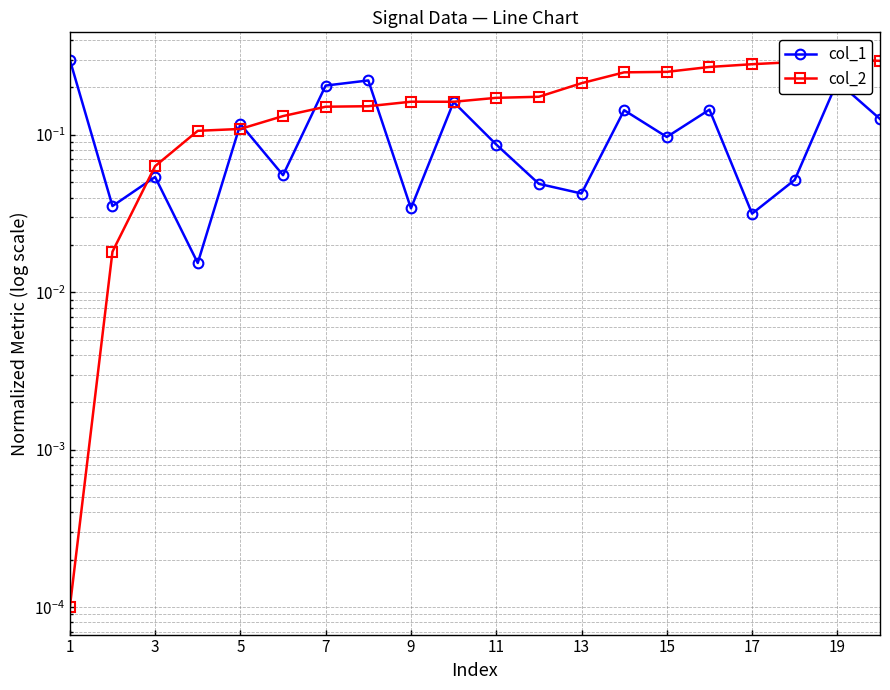

Which series has the widest spread of values?

col_2